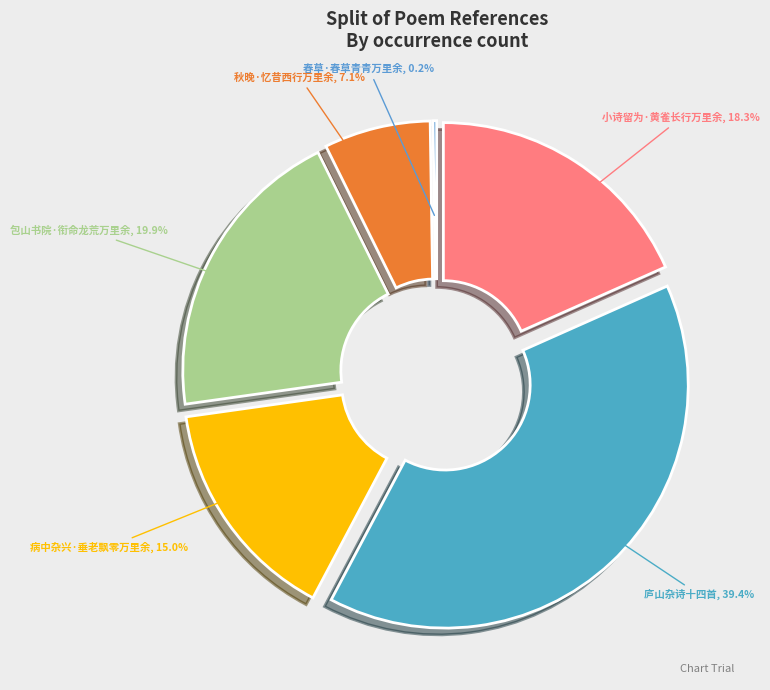

Which has a higher value, 小诗留为·黄雀长行万里余 or 包山书院·衔命龙荒万里余?

包山书院·衔命龙荒万里余